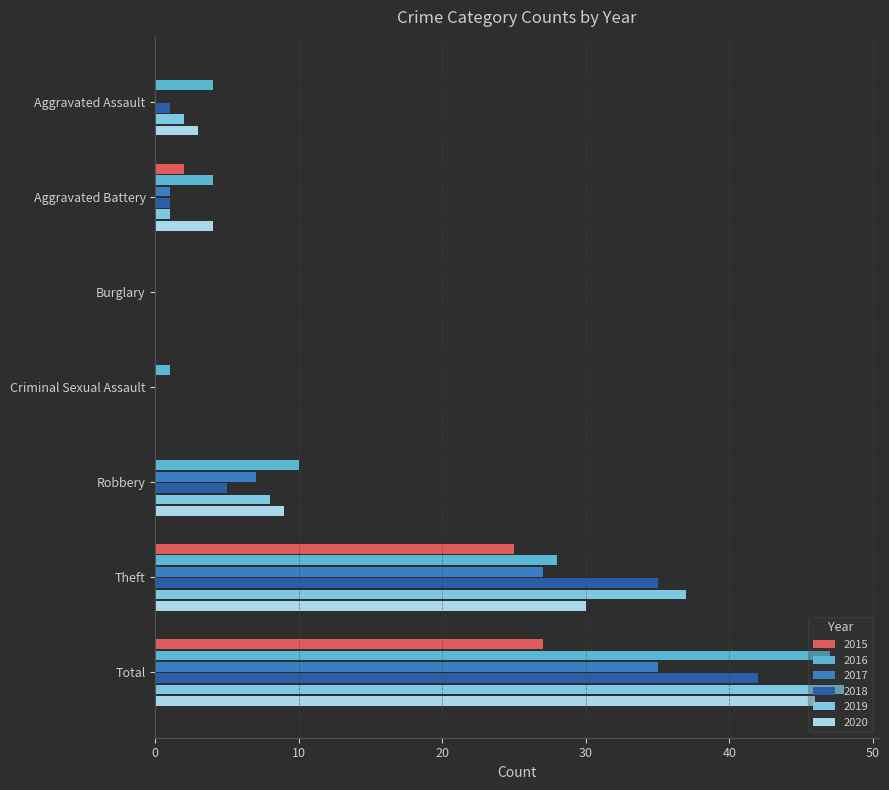

Between Burglary and Robbery, which series saw the biggest shift?

2016